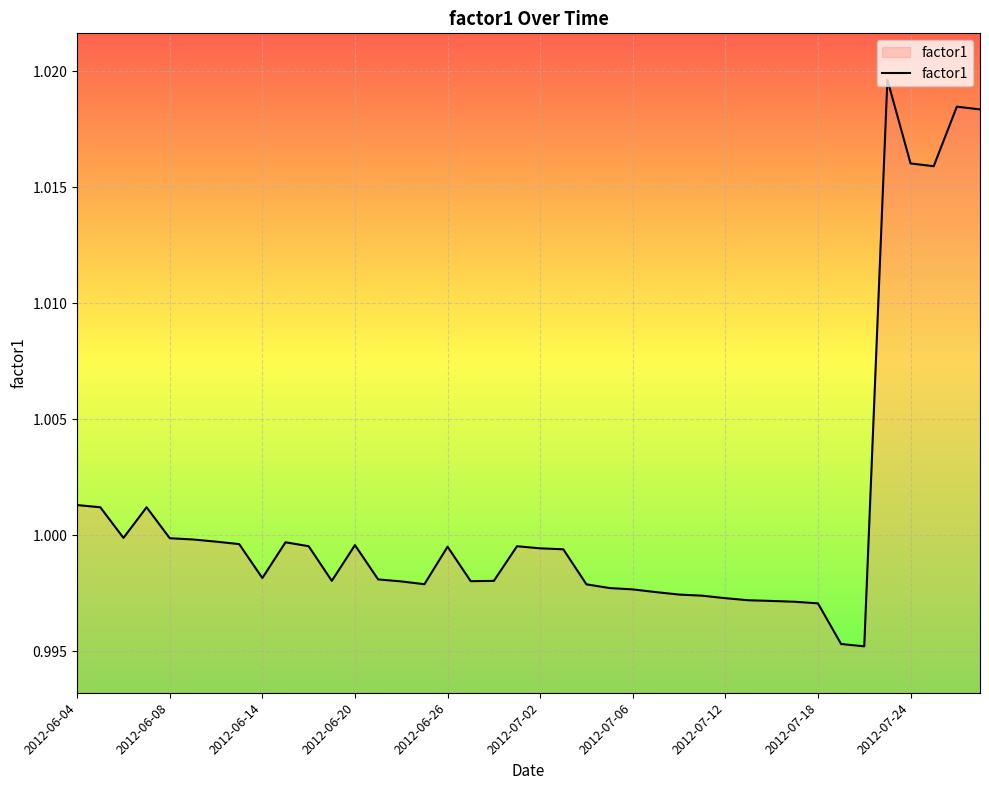

True or false: the data shows 0.6 at 2012-07-24.

False